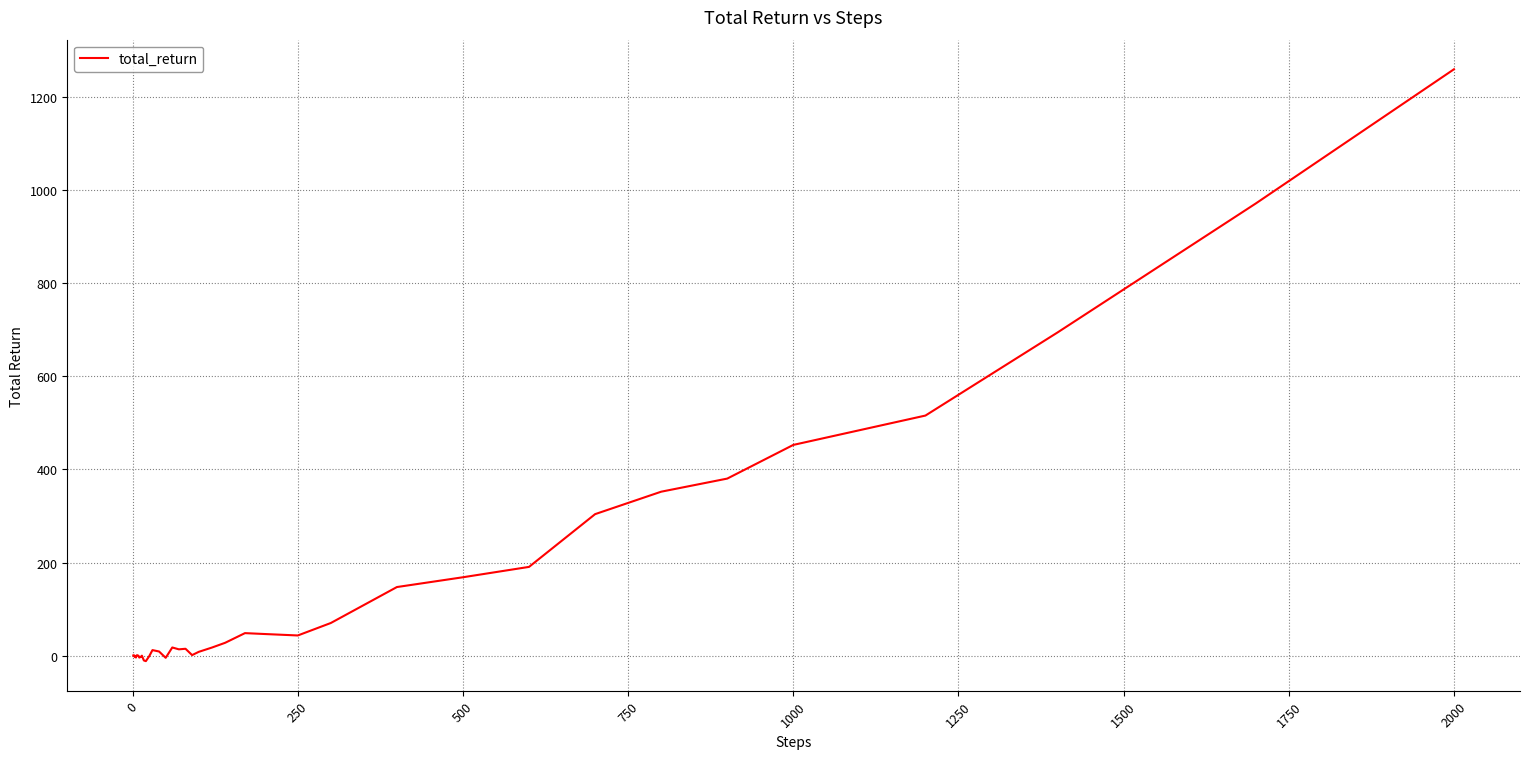

What is the maximum value shown in the chart?

1260.1